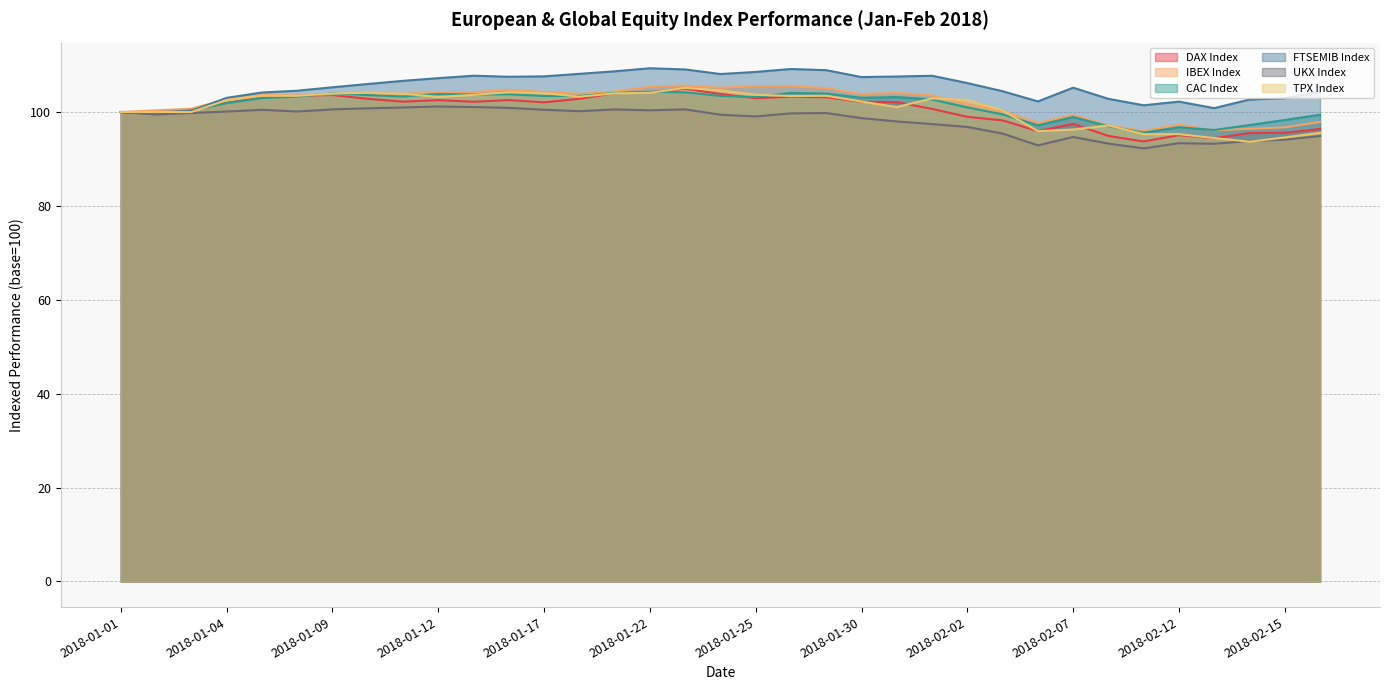

What is the total value across all series at 2018-01-11?

620.9